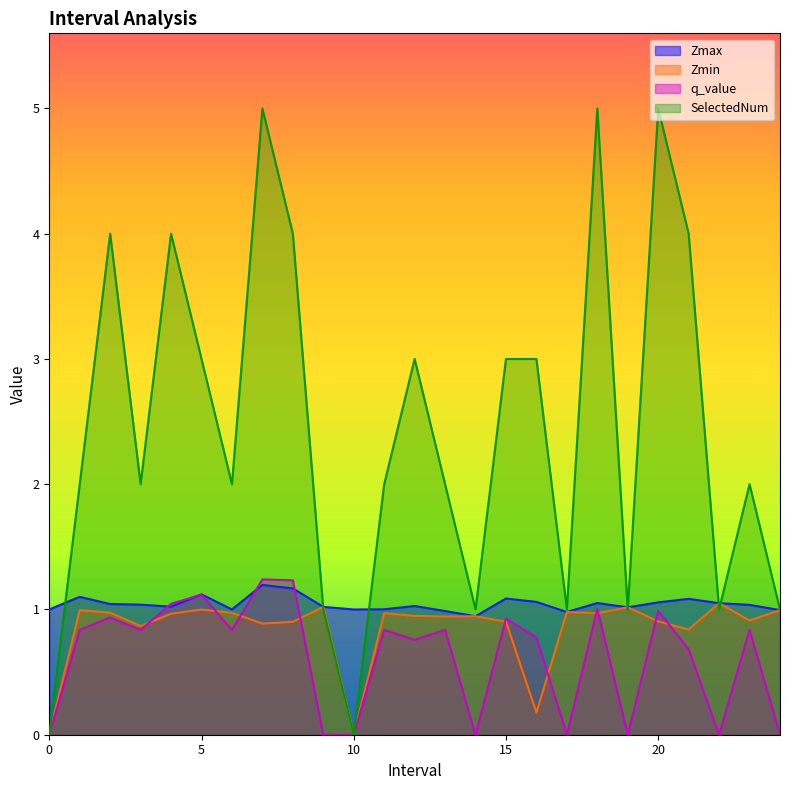

Is it true that Zmin equals 1.5 at 2.0?

False